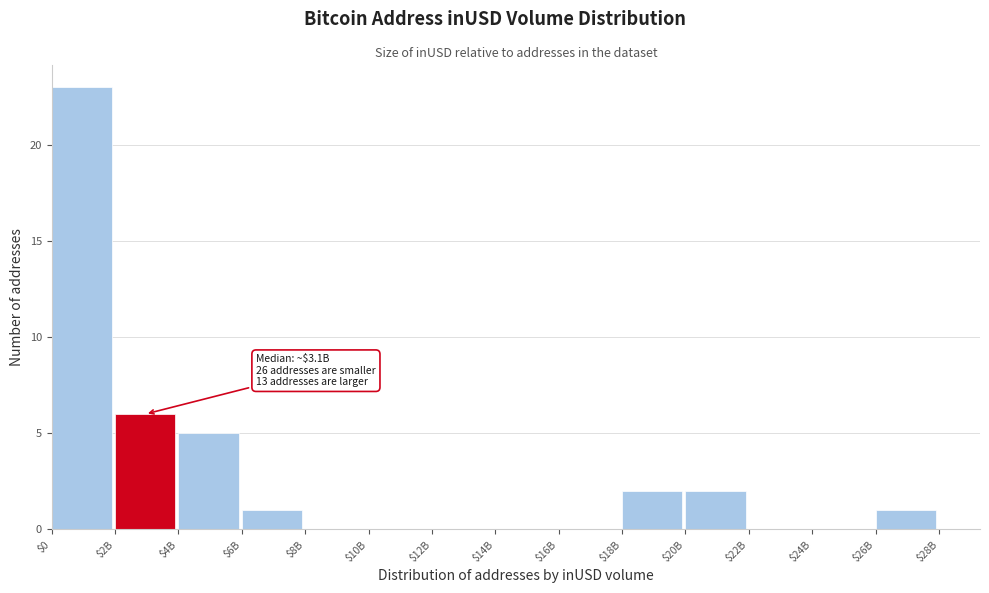

Where is the data nearest to the value 11?

$2B